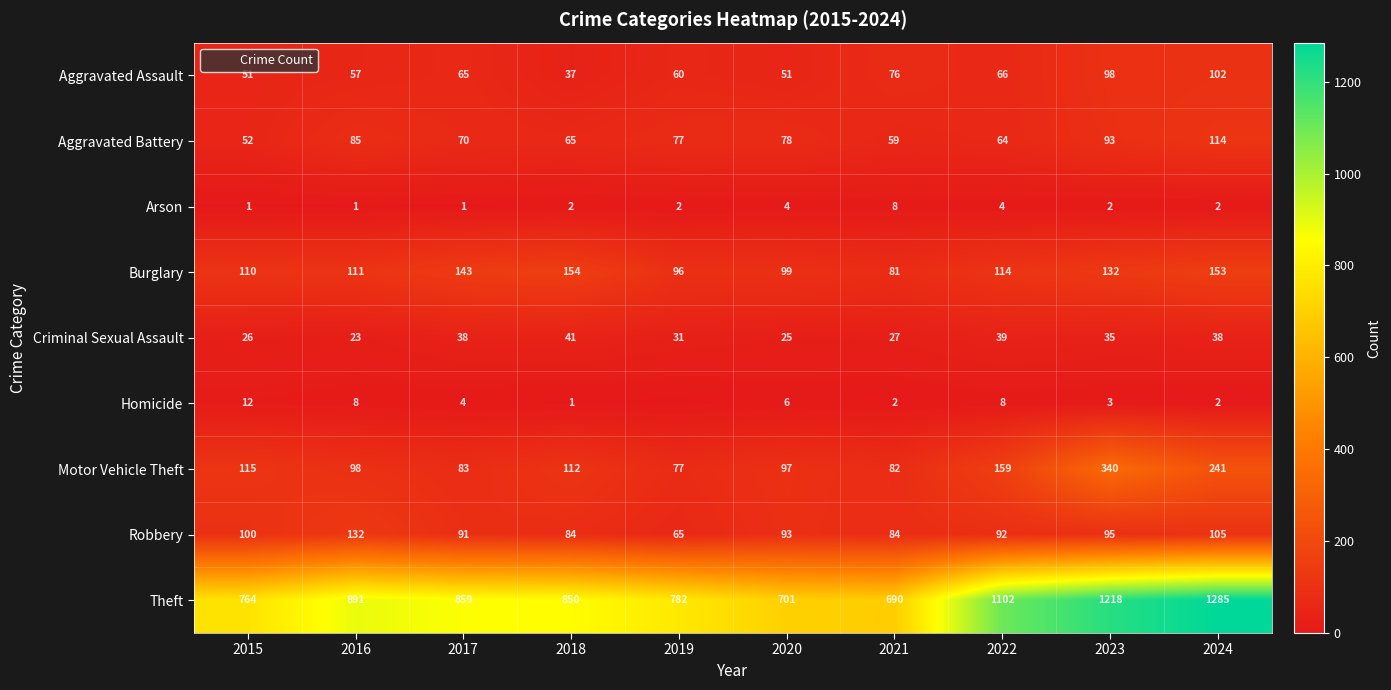

What value does the Homicide series have at 2016, to the nearest 5?

10